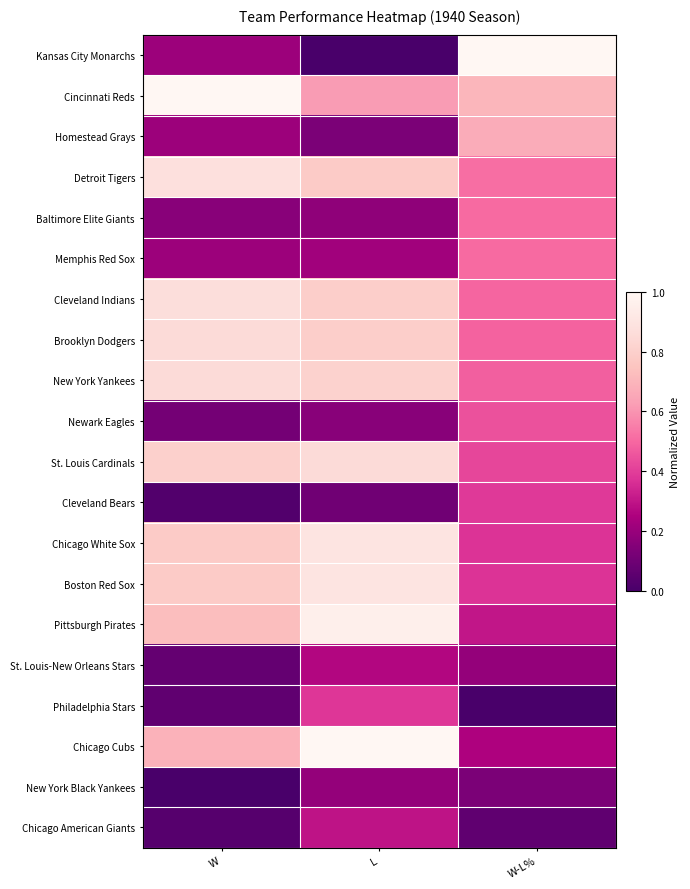

Reading left to right, what are all the values shown in this chart?

Kansas City Monarchs: W=0.2	L=0.0	W-L%=1.0
Cincinnati Reds: W=1.0	L=0.6	W-L%=0.7
Homestead Grays: W=0.2	L=0.1	W-L%=0.7
Detroit Tigers: W=0.9	L=0.8	W-L%=0.5
Baltimore Elite Giants: W=0.2	L=0.2	W-L%=0.5
Memphis Red Sox: W=0.2	L=0.2	W-L%=0.5
Cleveland Indians: W=0.9	L=0.8	W-L%=0.5
Brooklyn Dodgers: W=0.9	L=0.8	W-L%=0.5
New York Yankees: W=0.9	L=0.8	W-L%=0.5
Newark Eagles: W=0.1	L=0.2	W-L%=0.4
St. Louis Cardinals: W=0.8	L=0.9	W-L%=0.4
Cleveland Bears: W=0.0	L=0.1	W-L%=0.4
Chicago White Sox: W=0.8	L=0.9	W-L%=0.4
Boston Red Sox: W=0.8	L=0.9	W-L%=0.4
Pittsburgh Pirates: W=0.7	L=1.0	W-L%=0.3
St. Louis-New Orleans Stars: W=0.1	L=0.3	W-L%=0.2
Philadelphia Stars: W=0.1	L=0.4	W-L%=0.0
Chicago Cubs: W=0.7	L=1.0	W-L%=0.3
New York Black Yankees: W=0.0	L=0.2	W-L%=0.1
Chicago American Giants: W=0.0	L=0.3	W-L%=0.1